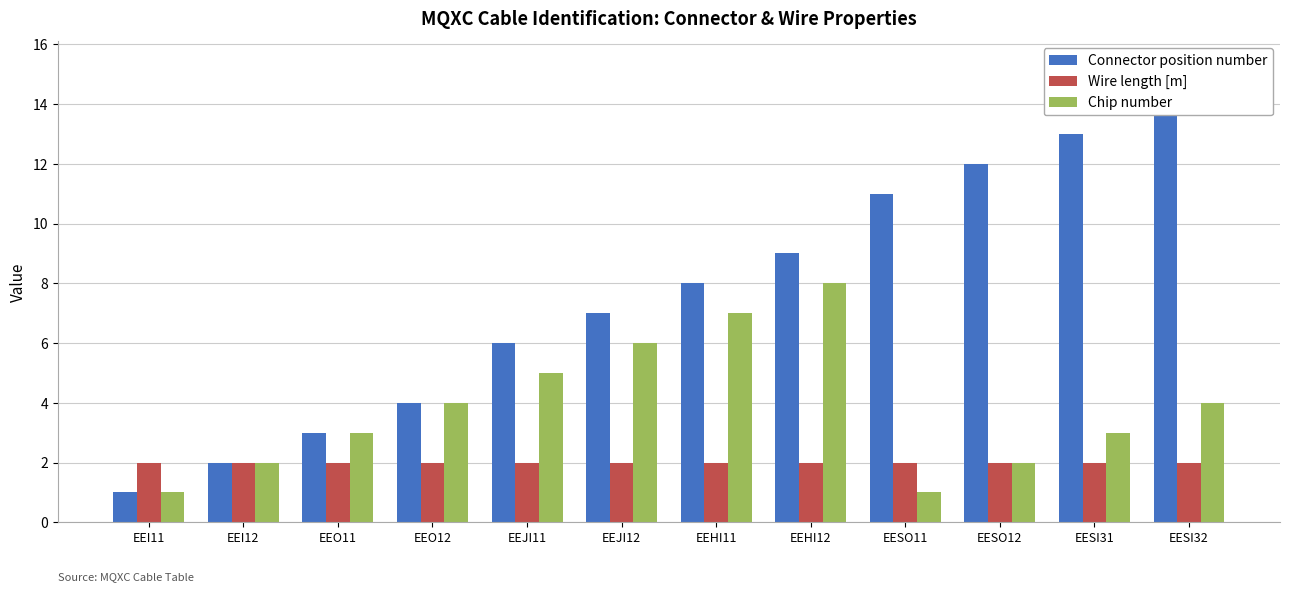

What is the label of the 10th bar from the right?

EEO11